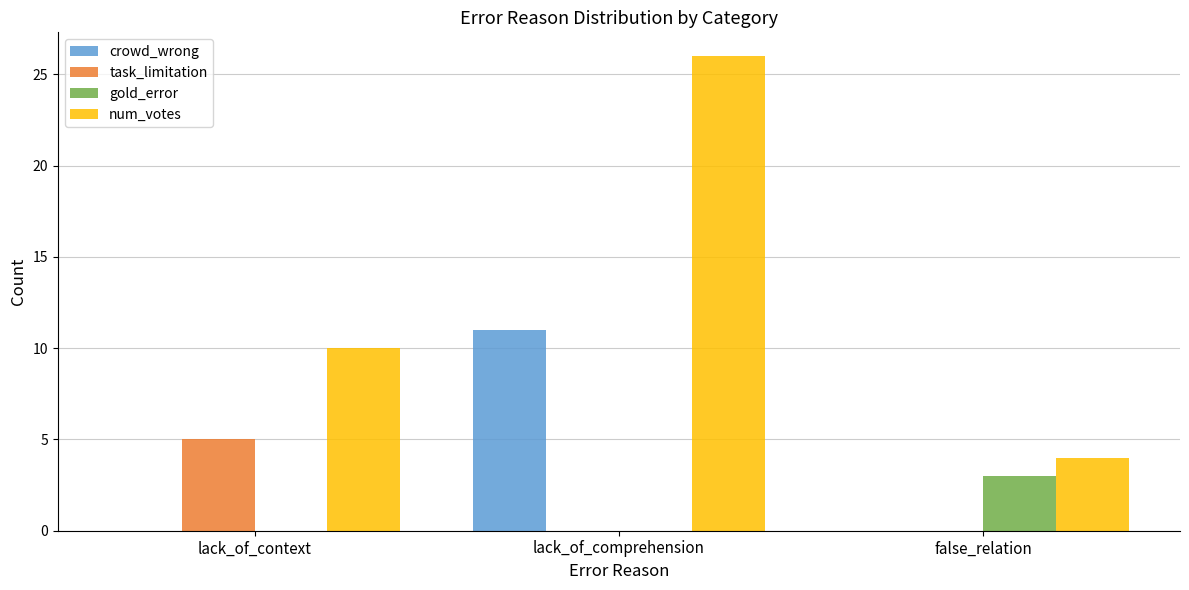

Is the value of num_votes at lack_of_context greater than the value of gold_error at lack_of_context?

Yes